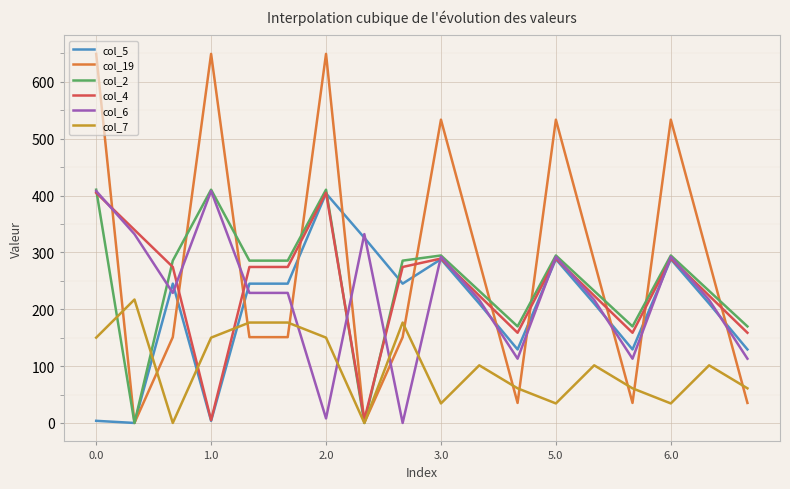

Which series ends up on top after the final intersection of col_6 and col_19?

col_6